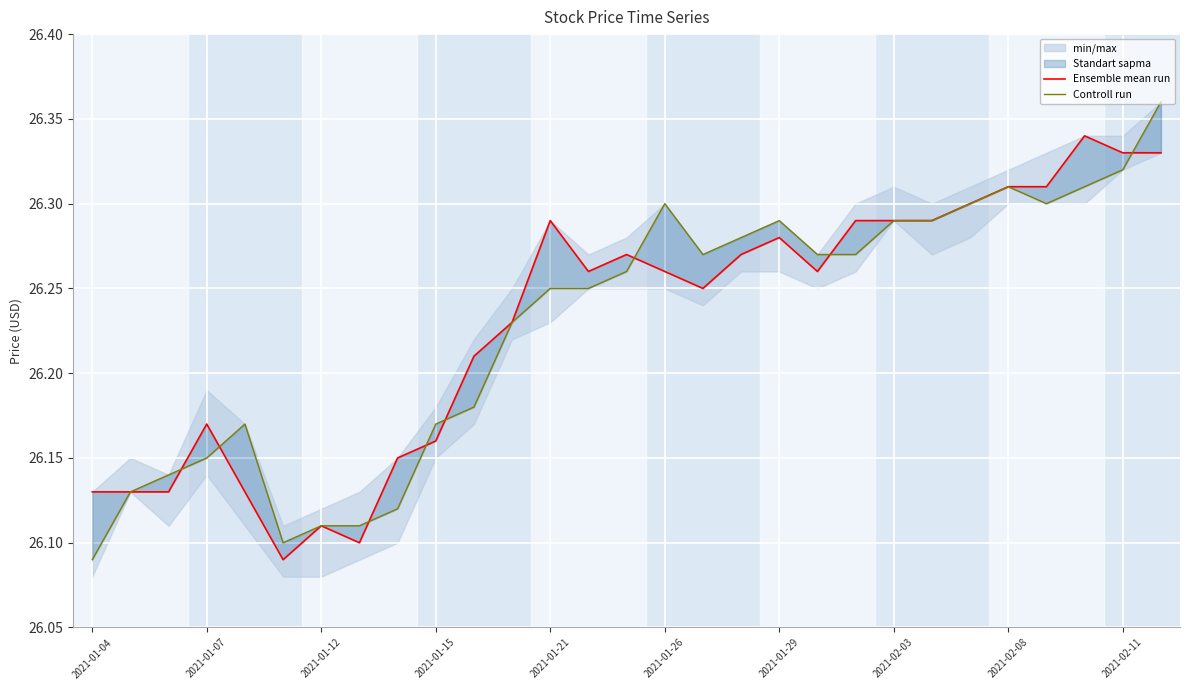

Reading left to right, extract all data points from this chart.

Ensemble mean run: 26.1	26.1	26.1	26.2	26.1	26.1	26.1	26.1	26.1	26.2	26.2	26.2	26.3	26.3	26.3	26.3	26.2	26.3	26.3	26.3	26.3	26.3	26.3	26.3	26.3	26.3	26.3	26.3	26.3
Controll run: 26.1	26.1	26.1	26.1	26.2	26.1	26.1	26.1	26.1	26.2	26.2	26.2	26.2	26.2	26.3	26.3	26.3	26.3	26.3	26.3	26.3	26.3	26.3	26.3	26.3	26.3	26.3	26.3	26.4